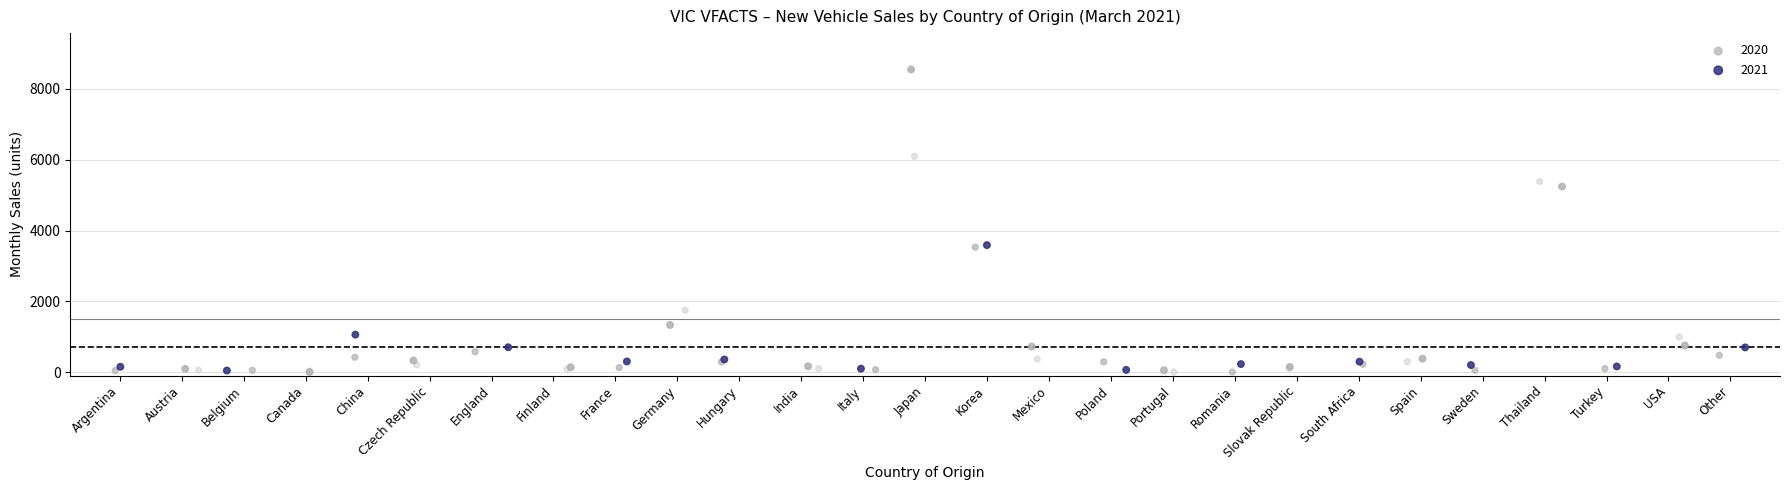

Which series contains the highest Y value?

2021